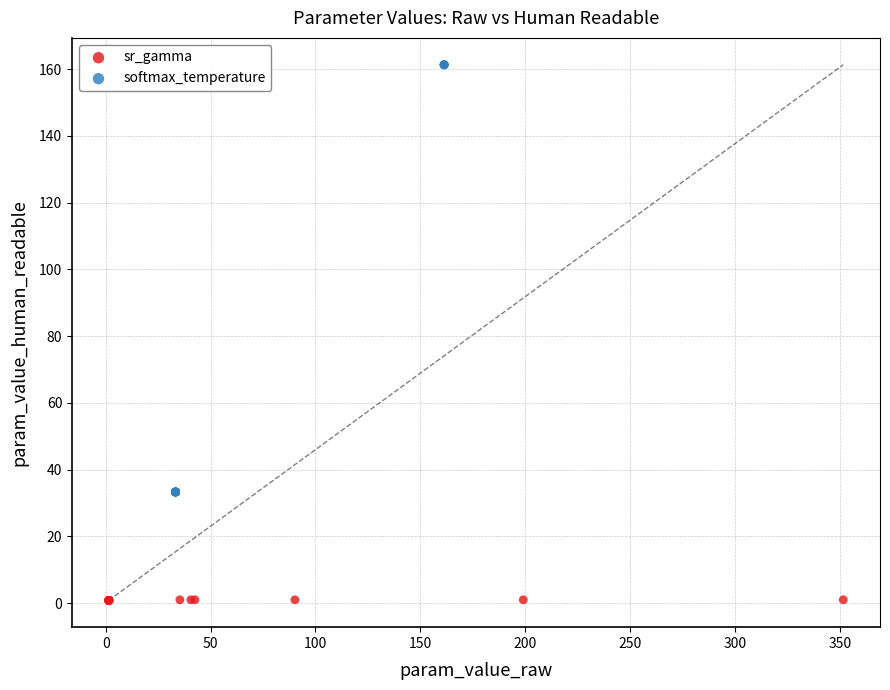

What are all the series names shown in the legend?

sr_gamma, softmax_temperature